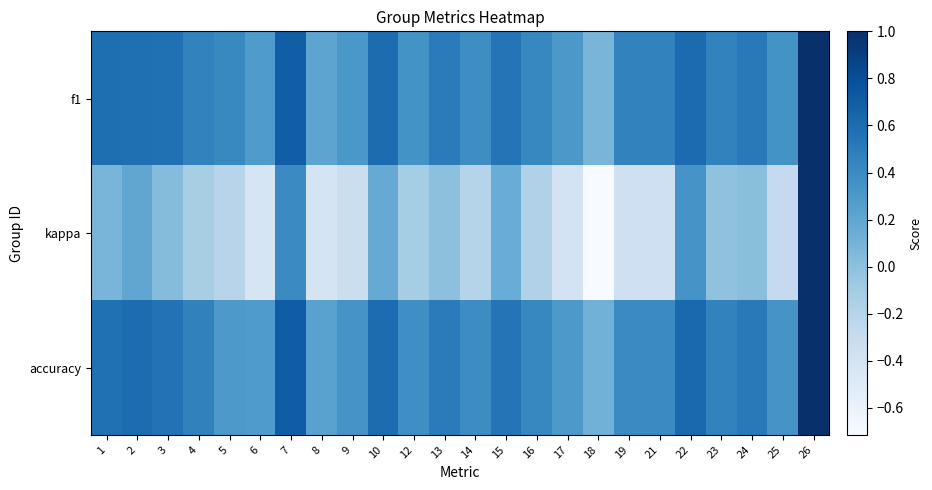

List the series in order of their peak value, highest first.

f1, kappa, accuracy